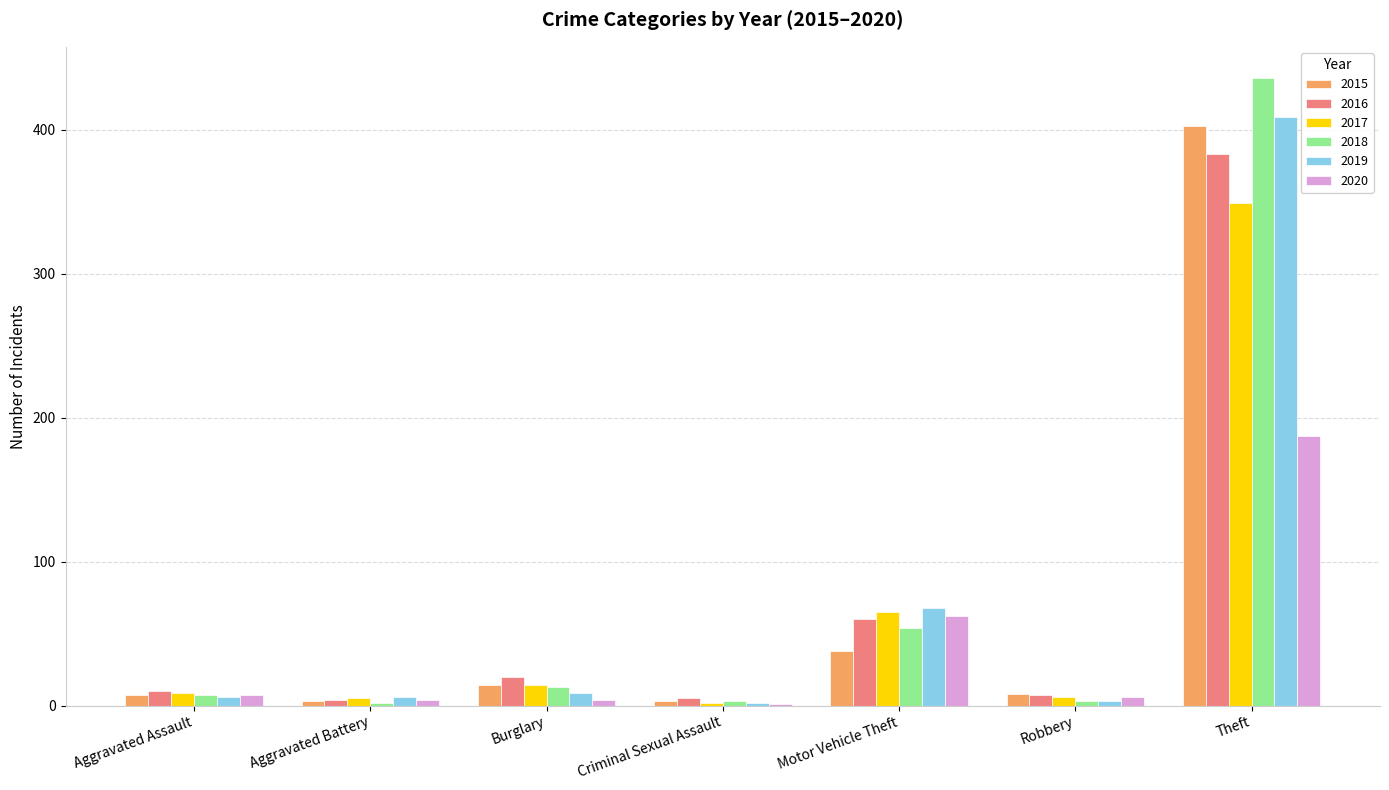

The 2019 series shows 20 at Motor Vehicle Theft. True or false?

False